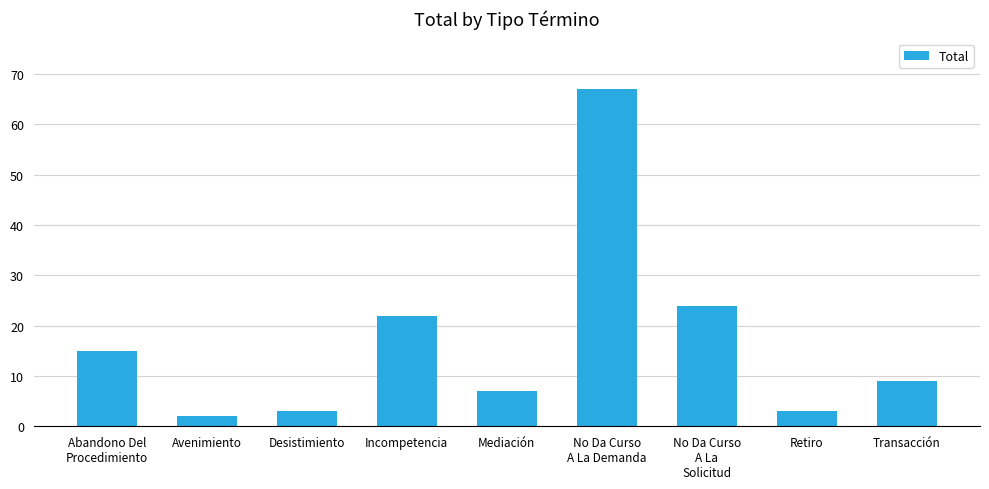

What is the sum of all values?

152